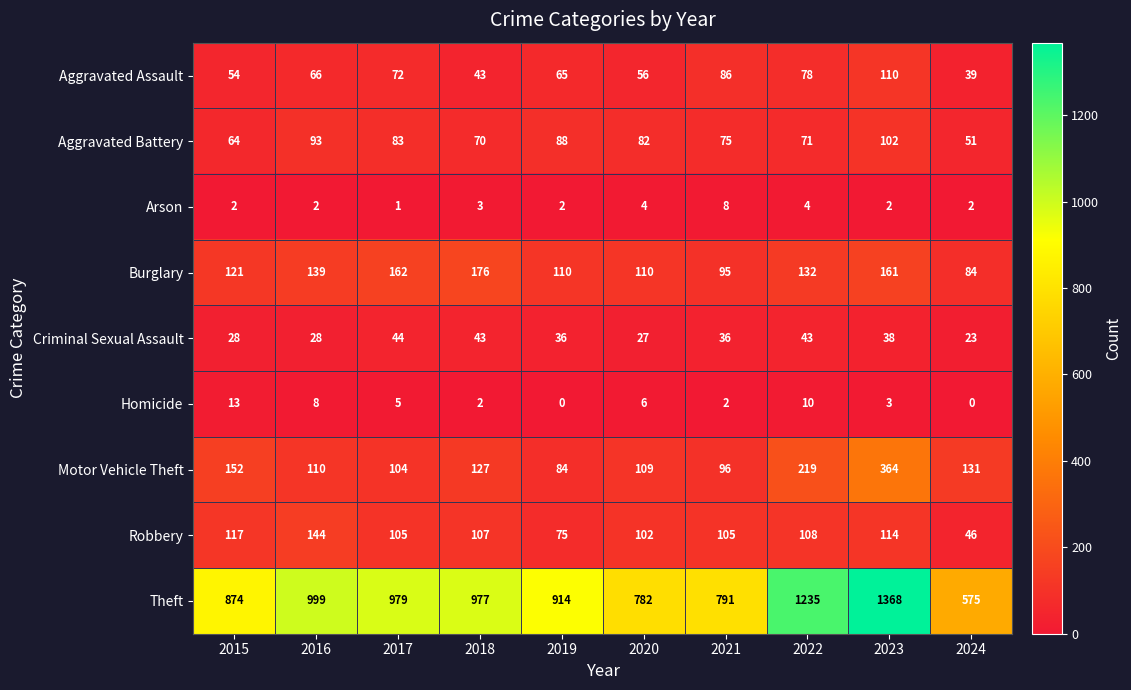

Between 2016 and 2019, which series saw the biggest shift?

Theft